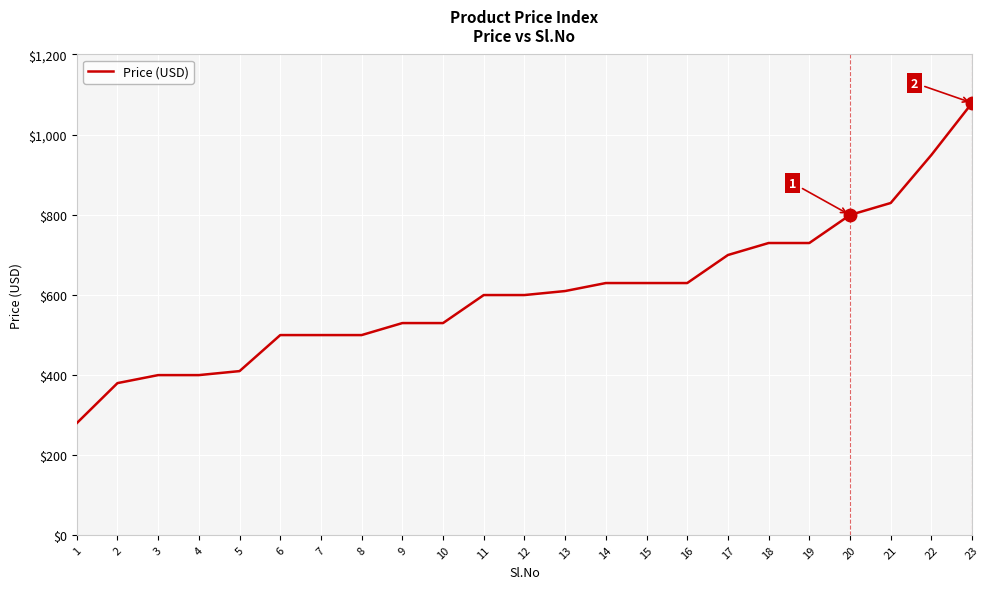

What is the approximate value at 21?

829